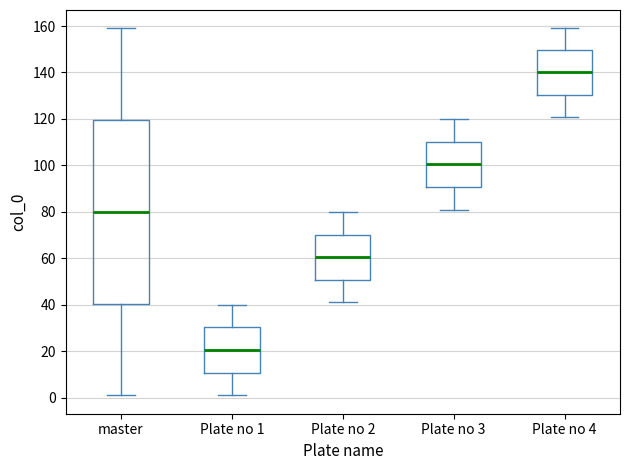

Where does the upper whisker of the box for master end on the y-axis? The values are not printed on the chart, so give them approximately, as read against the axis.

160